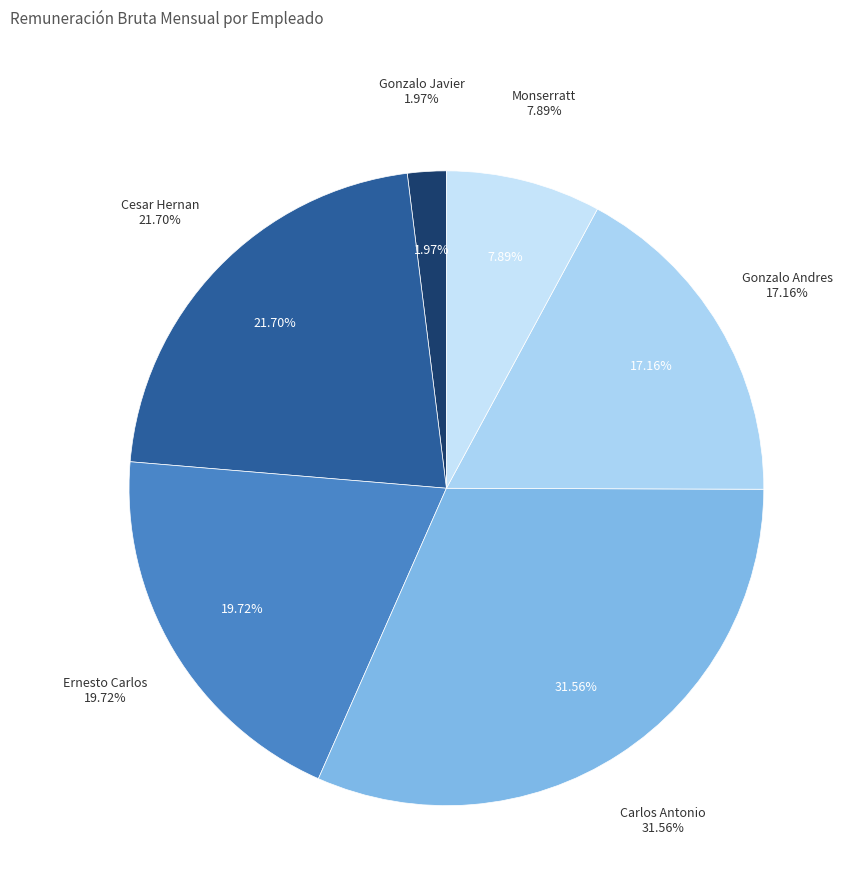

To the nearest percent, what portion does Cesar Hernan represent?

22%